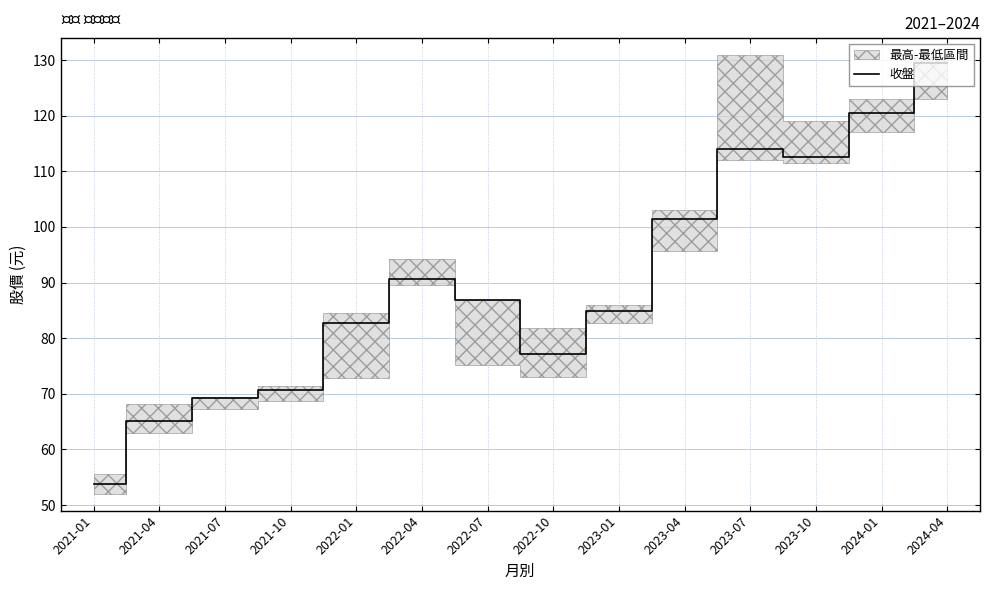

What is the sum of all values?

1258.8